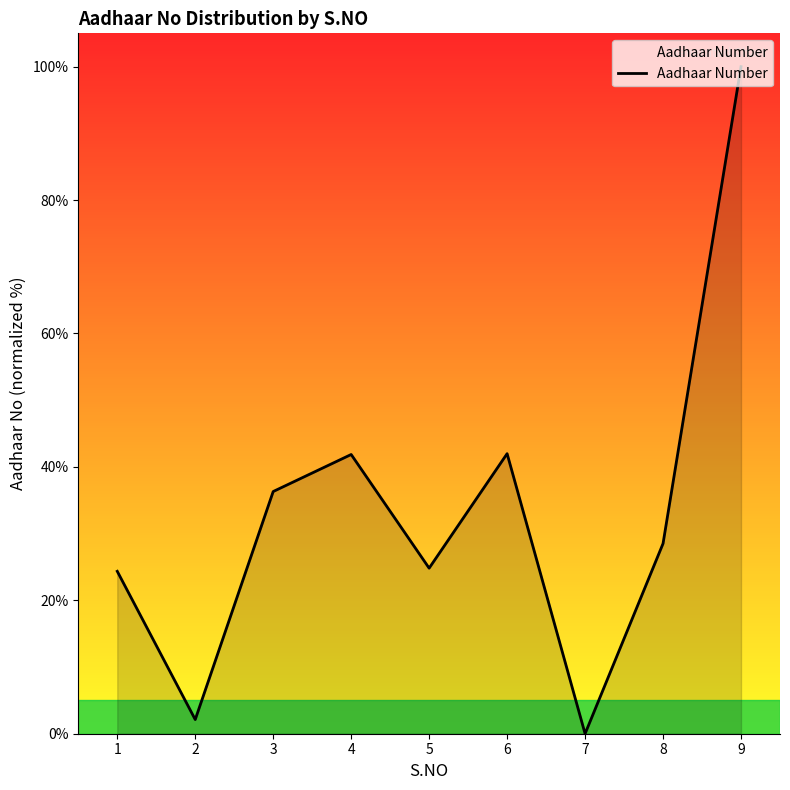

How many values are below 28?

4